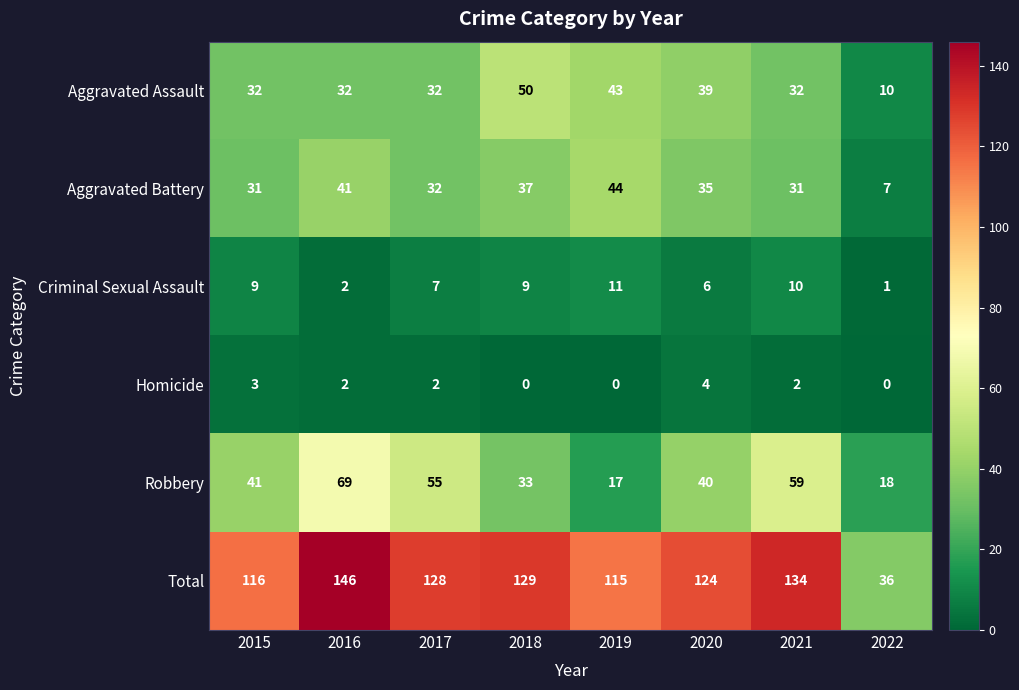

Rank the series by their maximum value, from lowest to highest.

Homicide, Criminal Sexual Assault, Aggravated Battery, Aggravated Assault, Robbery, Total